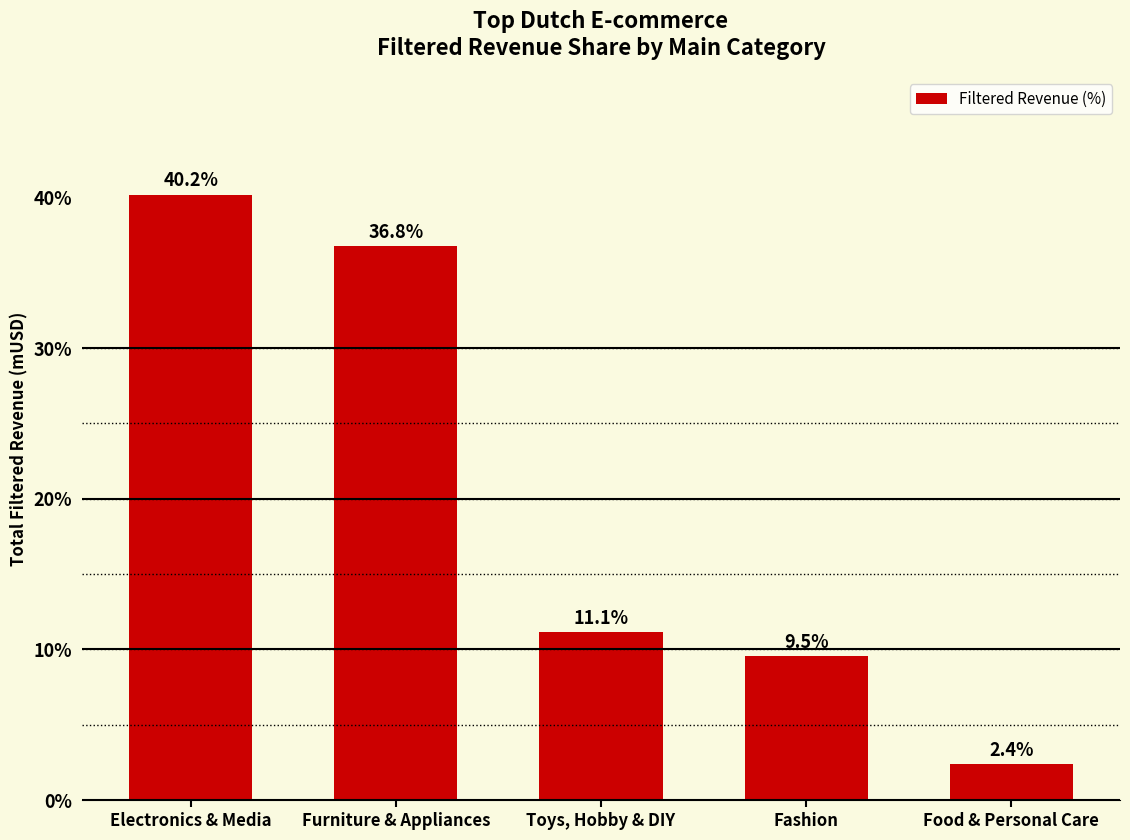

What is the value of the 5th bar from the left?

2.4